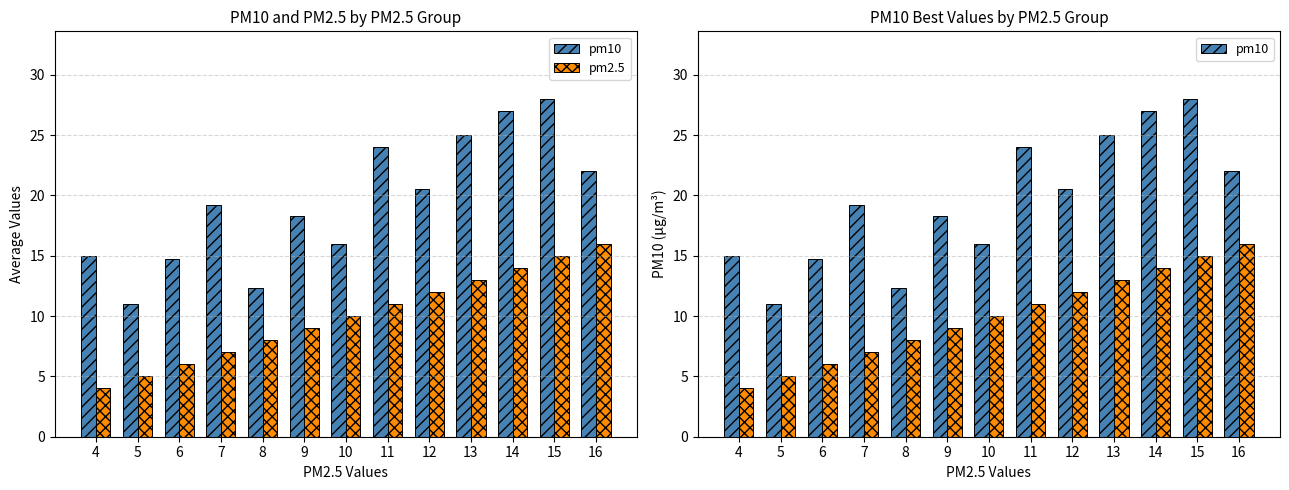

Rank the categories by pm2.5 value from highest to lowest.

16, 15, 14, 13, 12, 11, 10, 9, 8, 7, 6, 5, 4